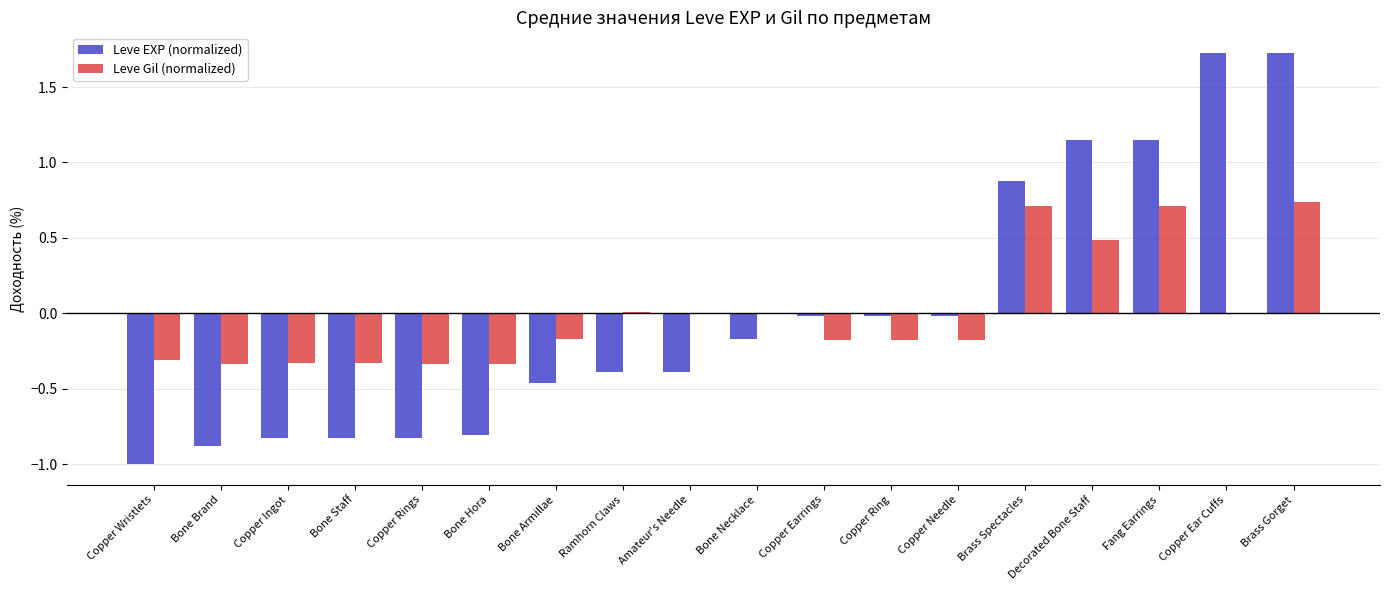

Which series changed the most between Bone Necklace and Brass Spectacles?

Leve EXP (normalized)